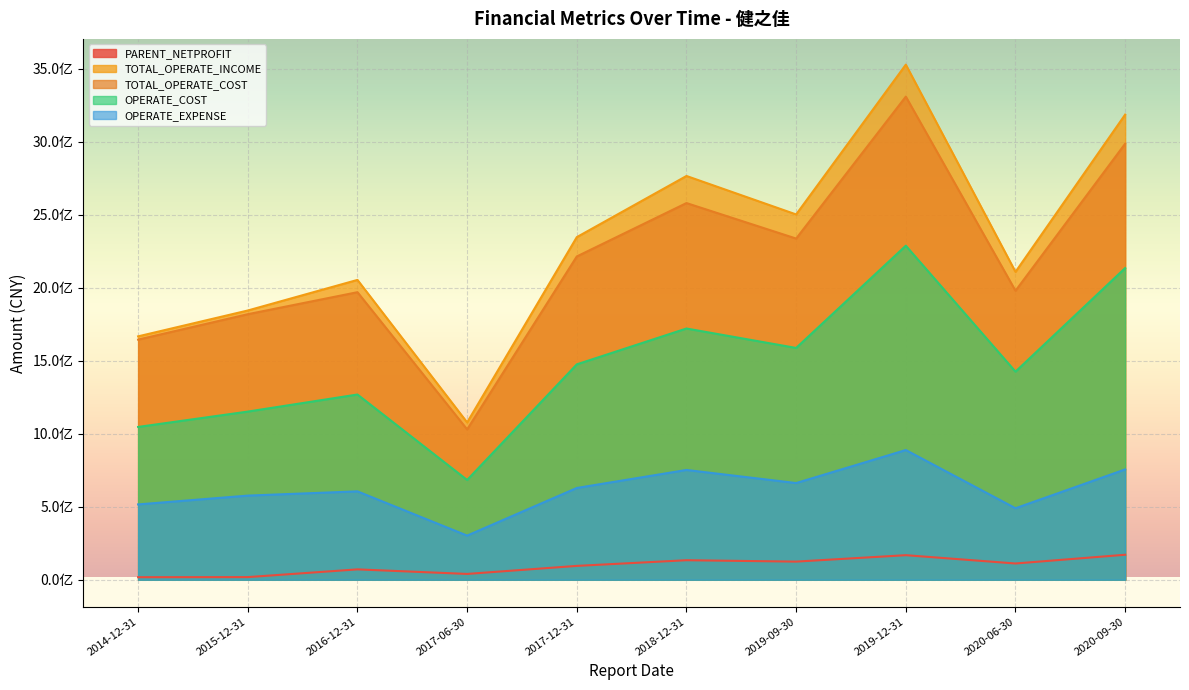

The OPERATE_COST series shows 716046684.5 at 2019-09-30. True or false?

False